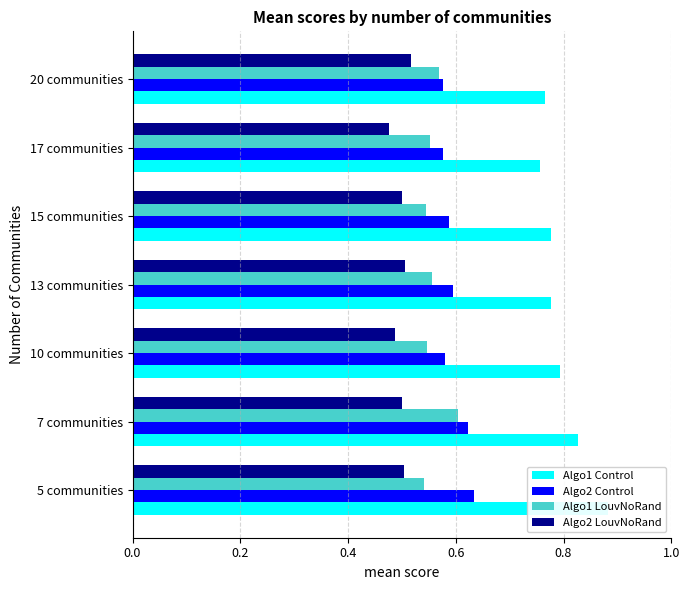

List the series in order of their peak value, highest first.

Algo1 Control, Algo2 Control, Algo1 LouvNoRand, Algo2 LouvNoRand